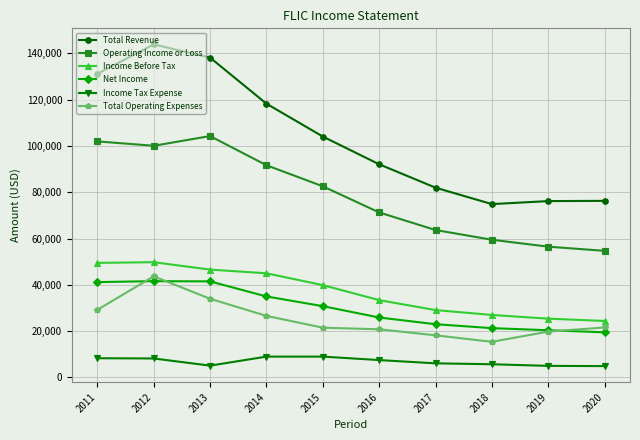

At 2014, list the series in order from largest to smallest.

Total Revenue, Operating Income or Loss, Income Before Tax, Net Income, Total Operating Expenses, Income Tax Expense